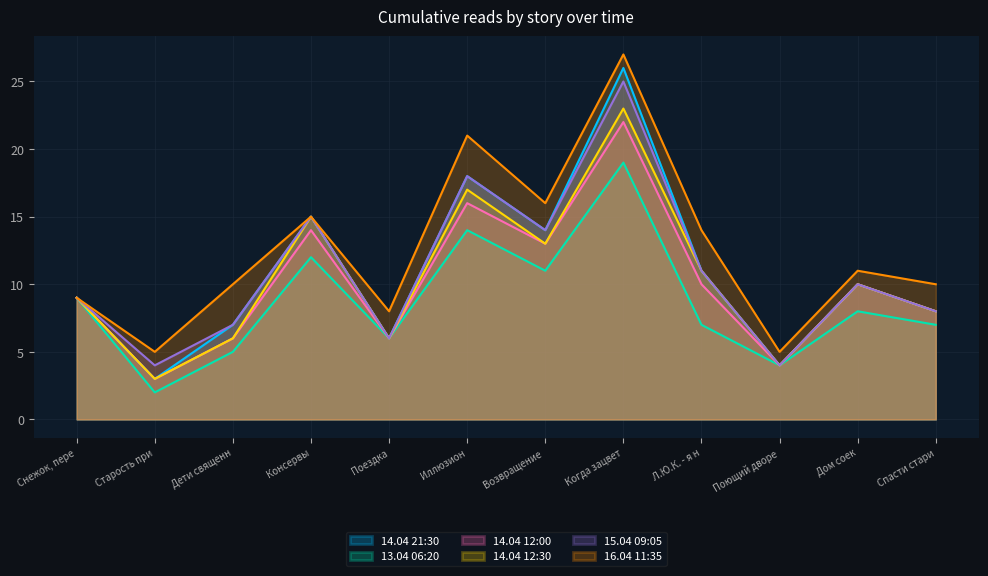

In 14.04 12:30, how many points are lower than both neighbors (excluding endpoints)?

4